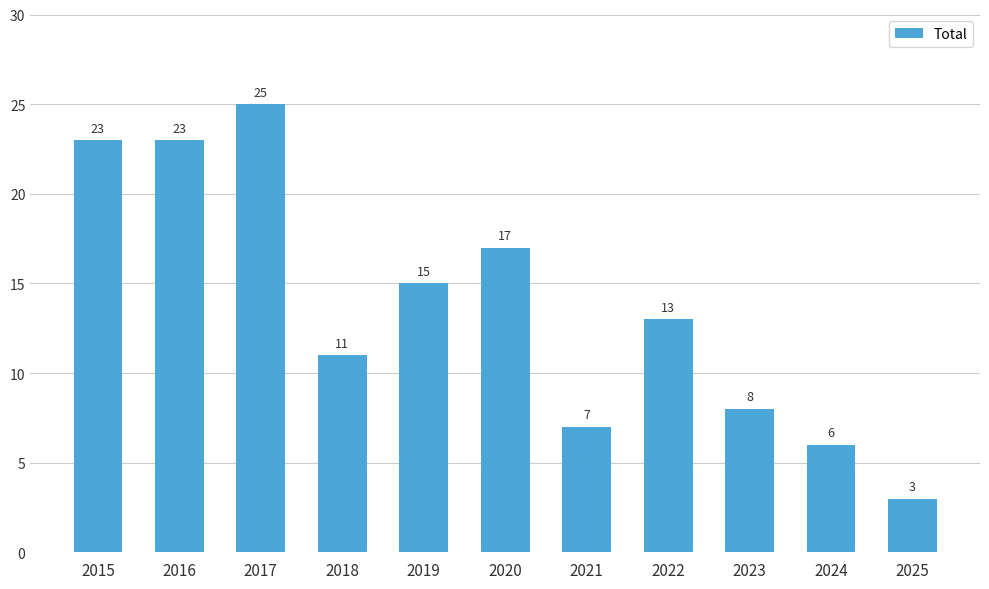

What is the greatest value displayed?

25